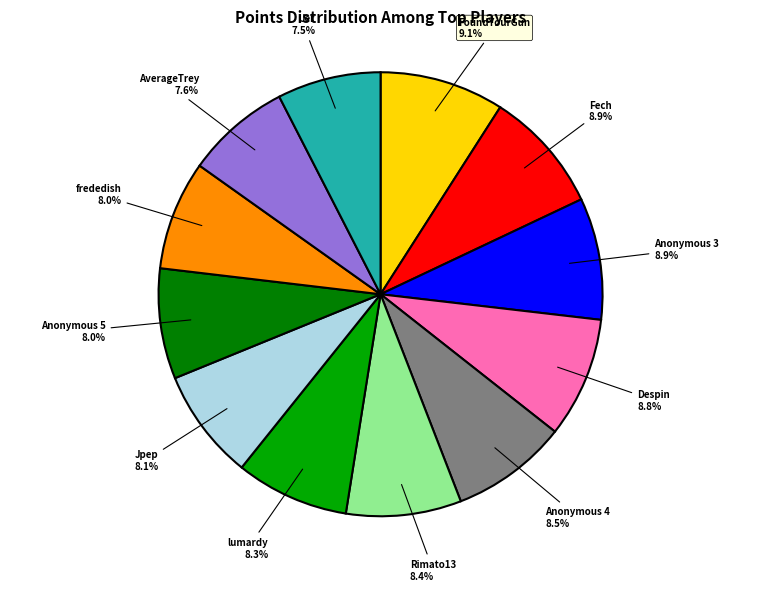

To the nearest percent, what is the average slice percentage?

8%